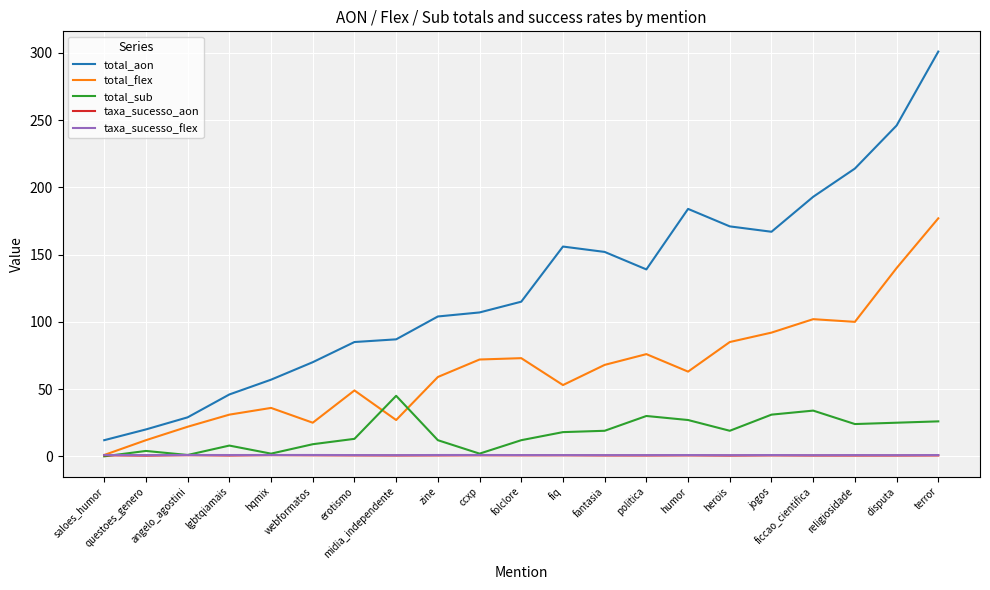

What is the highest value of the total_sub series?

45.0